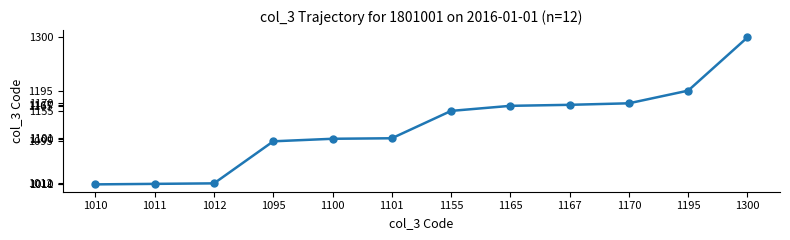

What is the average value?

1123